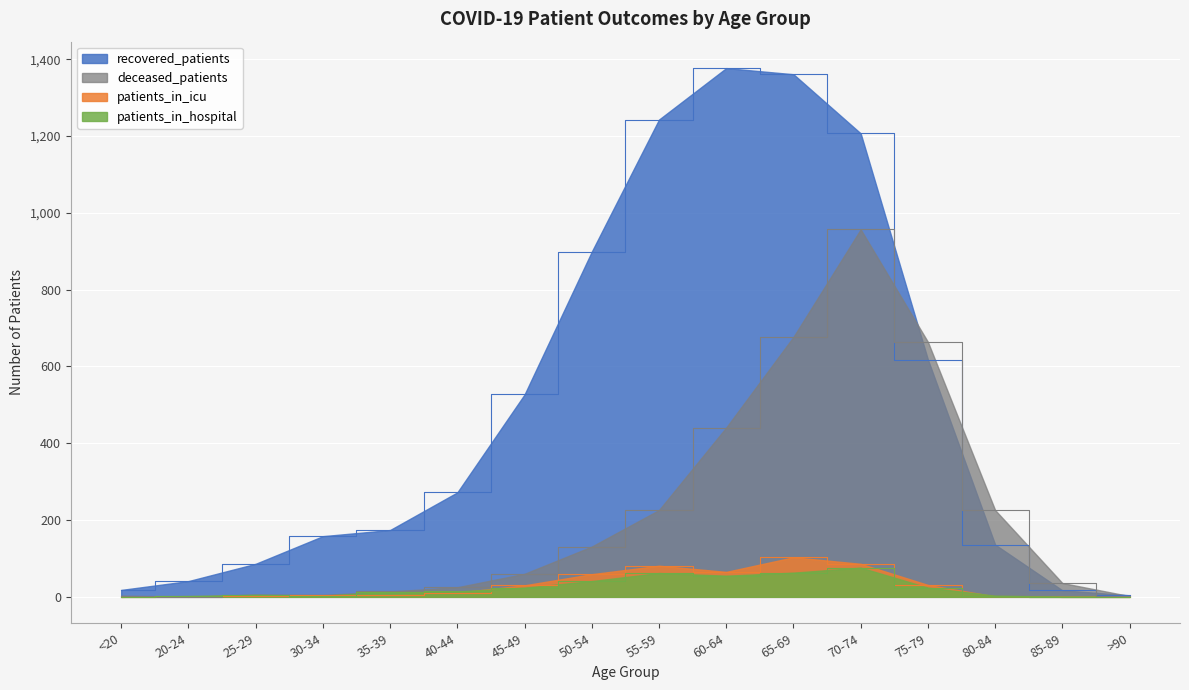

True or false: patients_in_icu has a value of 9 at 35-39.

False